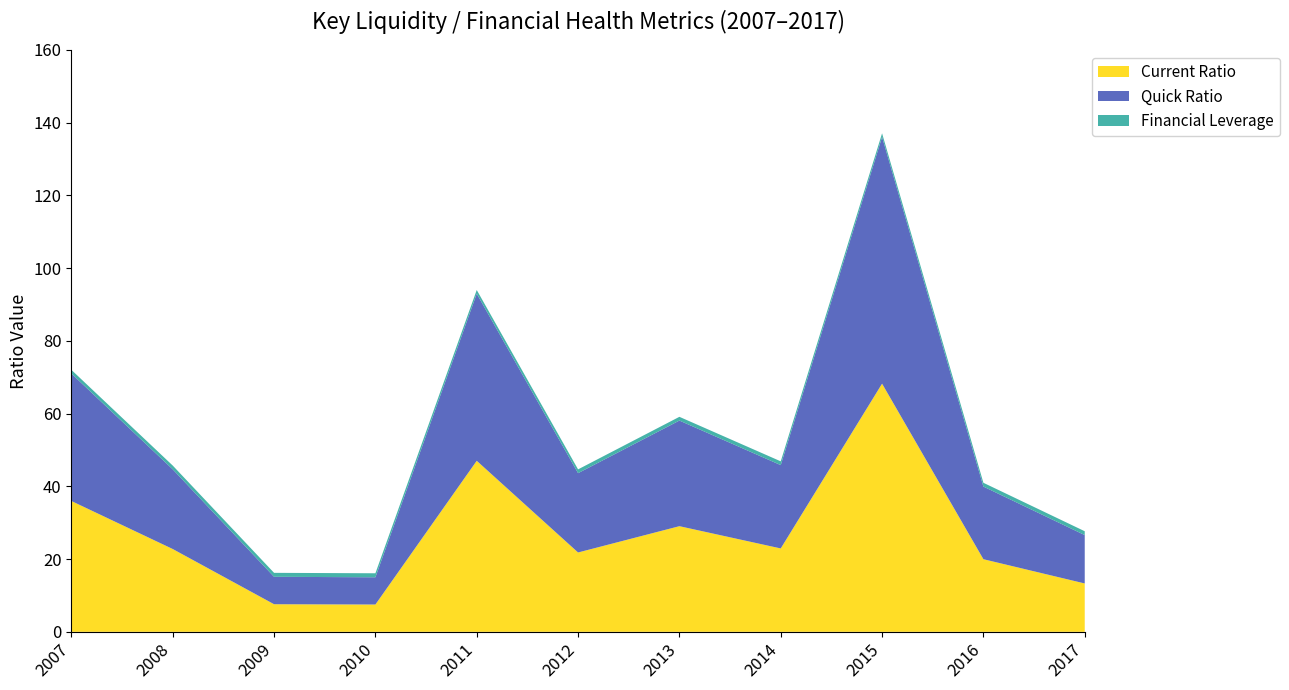

Reading left to right, extract all data points from this chart.

Current Ratio: 36.0	22.8	7.6	7.5	47.0	21.8	29.1	22.9	68.2	20.0	13.3
Quick Ratio: 35.0	21.9	7.5	7.5	45.9	21.8	29.0	22.9	67.8	20.0	13.3
Financial Leverage: 1.0	1.0	1.1	1.1	1.0	1.0	1.0	1.0	1.0	1.0	1.1